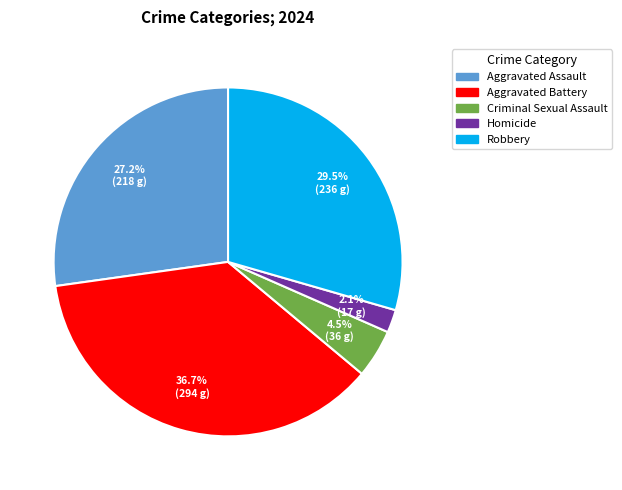

To the nearest percent, what portion does Aggravated Assault represent?

27%